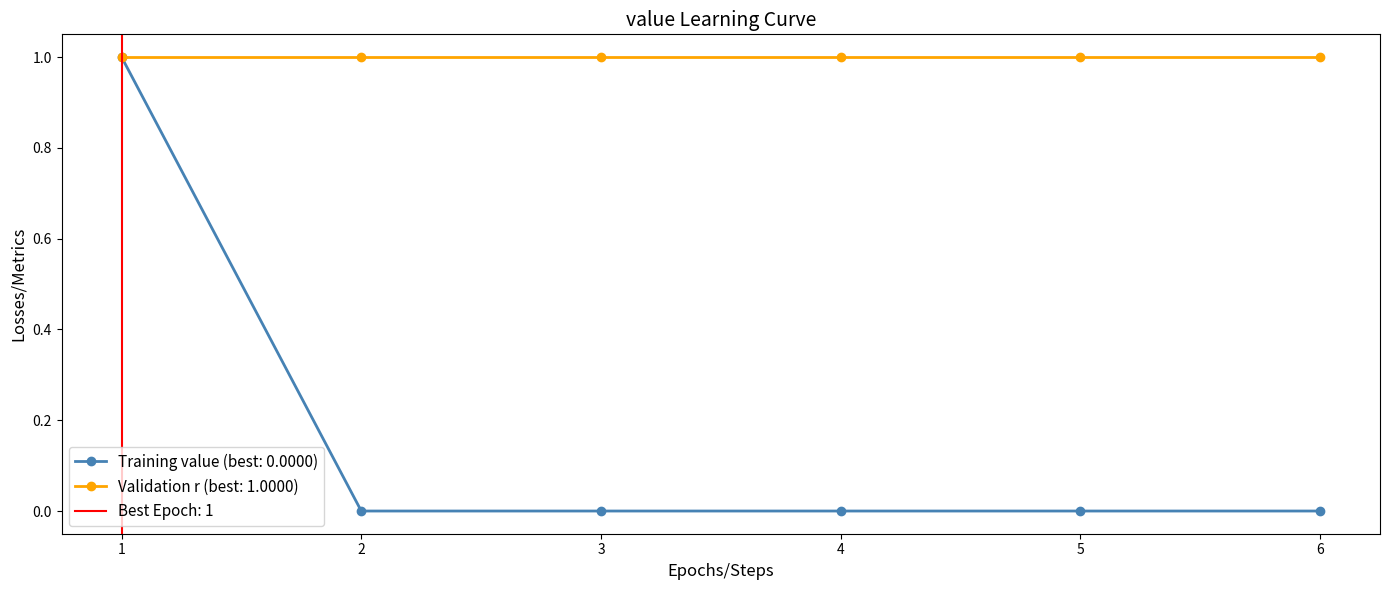

Is this an area chart (filled region under the line)?

No